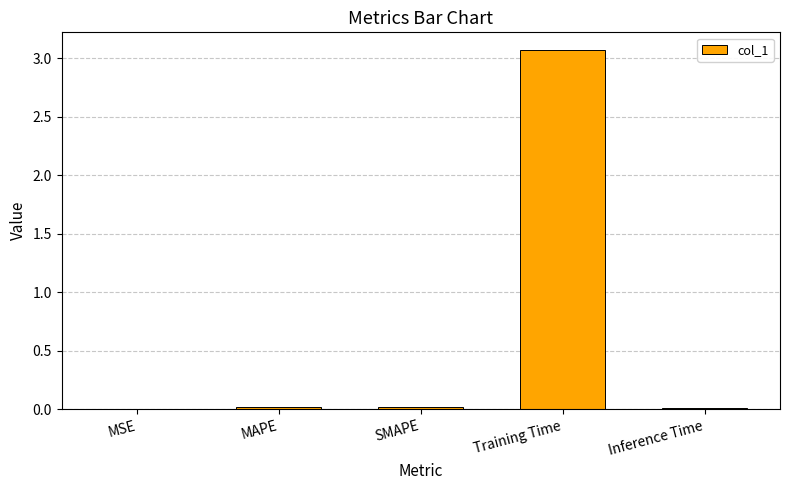

Is it true that the value at Training Time is 1.5?

False